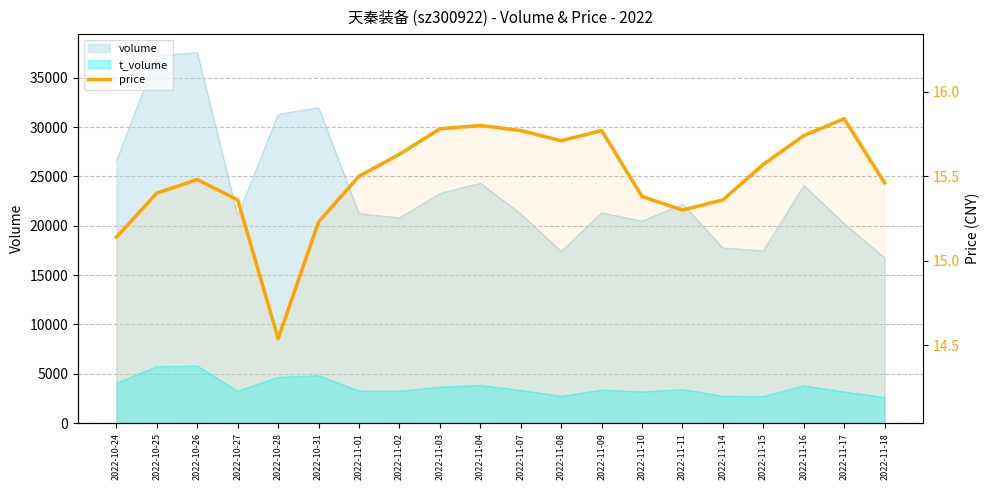

At which label is the value closest to 15?

2022-10-24